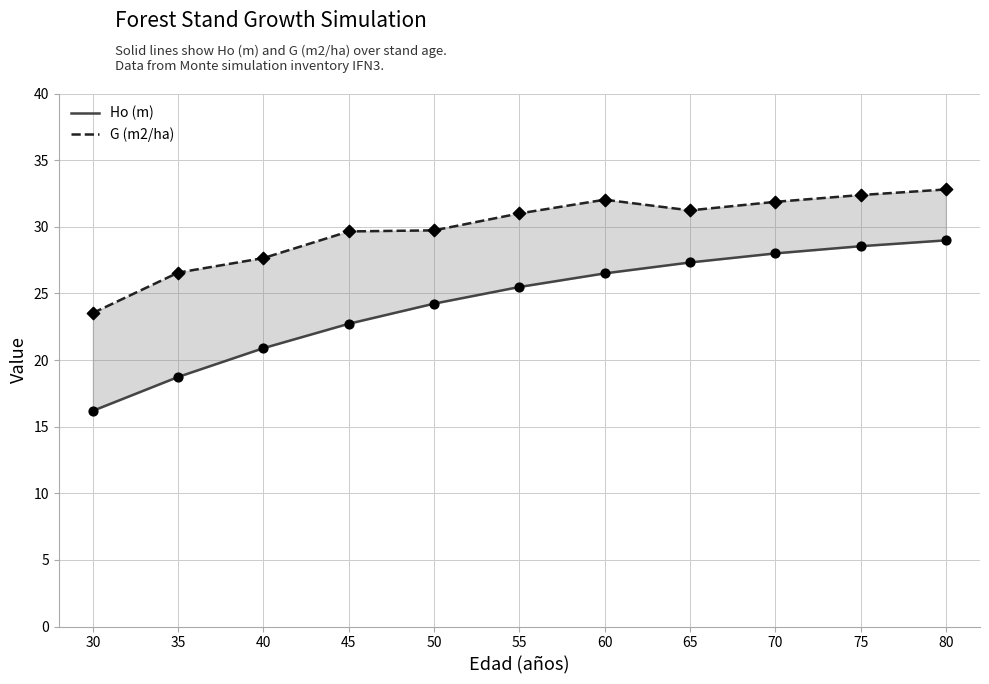

Which series has the largest Y range (max minus min)?

Ho (m)